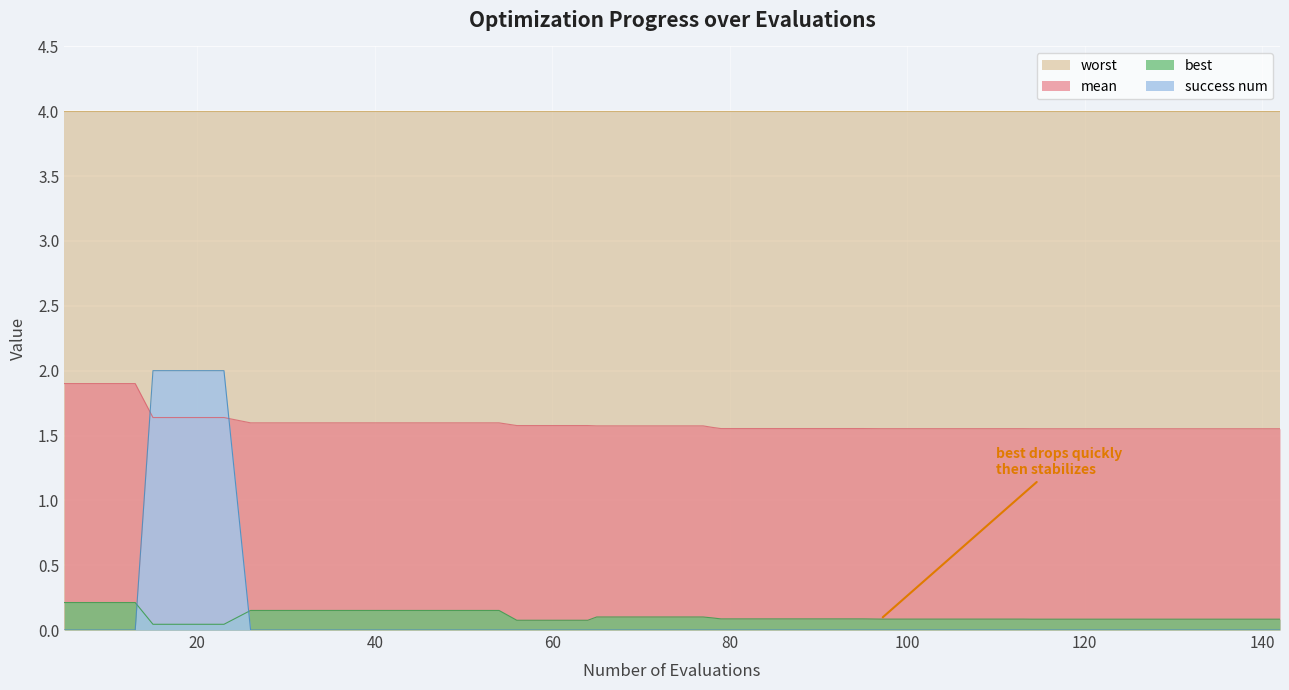

Between which two adjacent categories do success num and best first intersect?

13 and 15